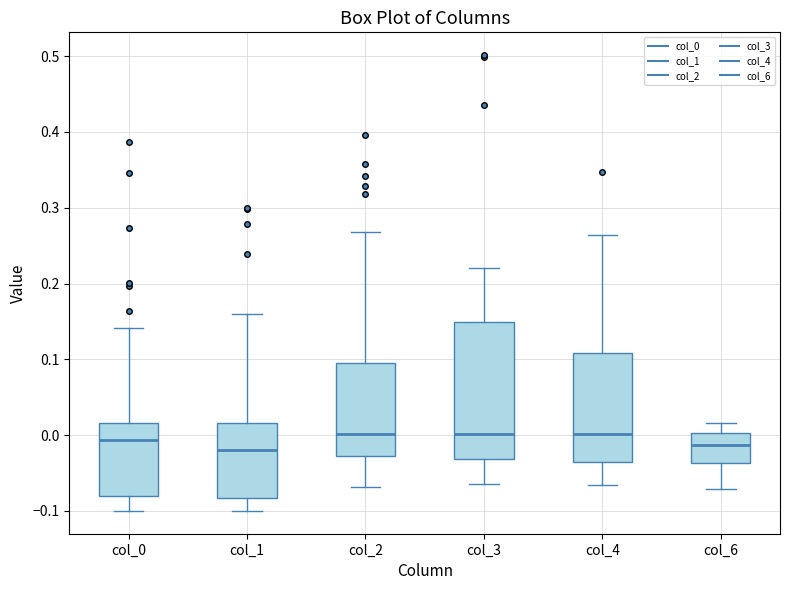

Where does the upper whisker of the box for col_3 end on the y-axis? The values are not printed on the chart, so give them approximately, as read against the axis.

0.22